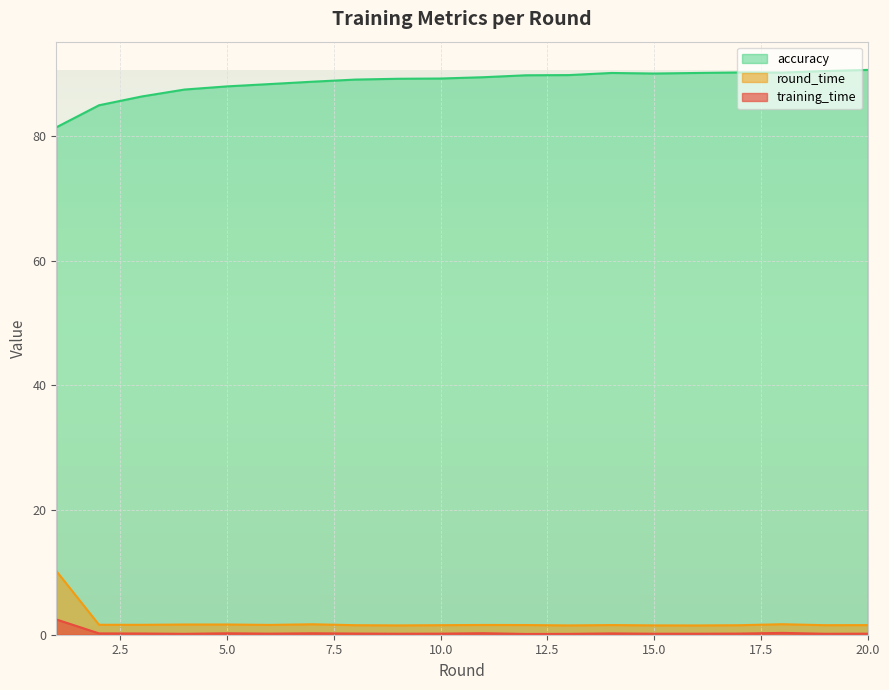

What are all the series names shown in the legend?

accuracy, round_time, training_time